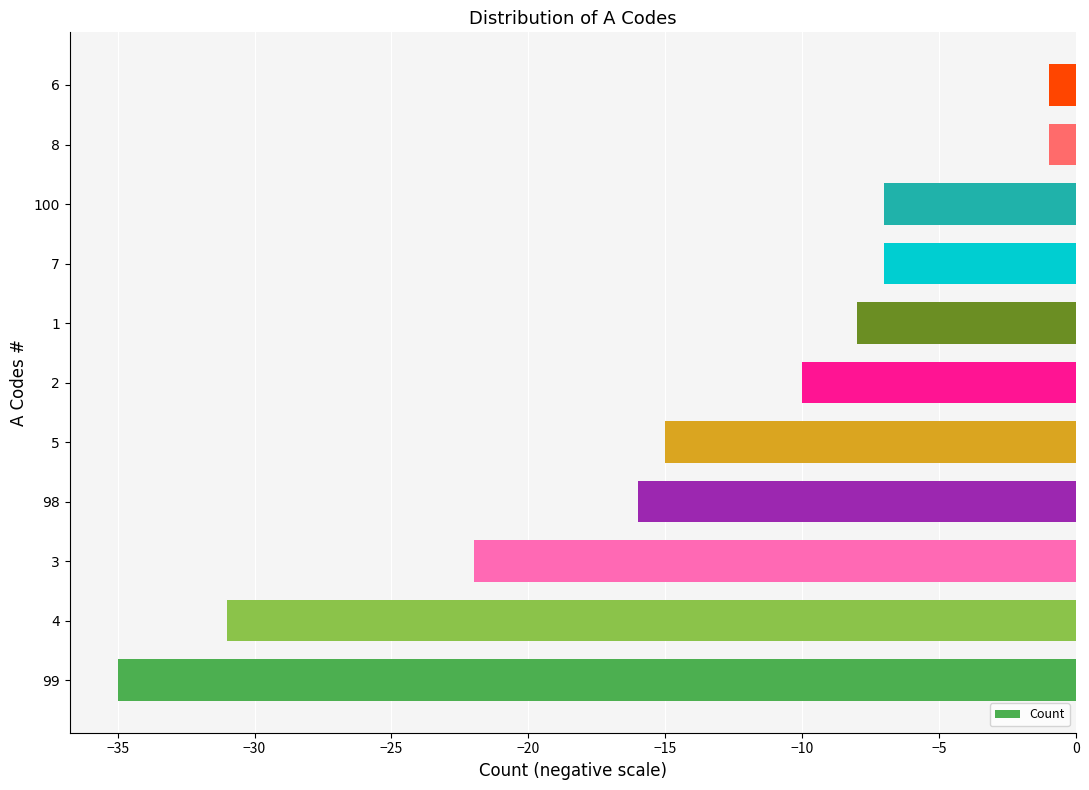

What is the difference between the maximum and minimum values?

34